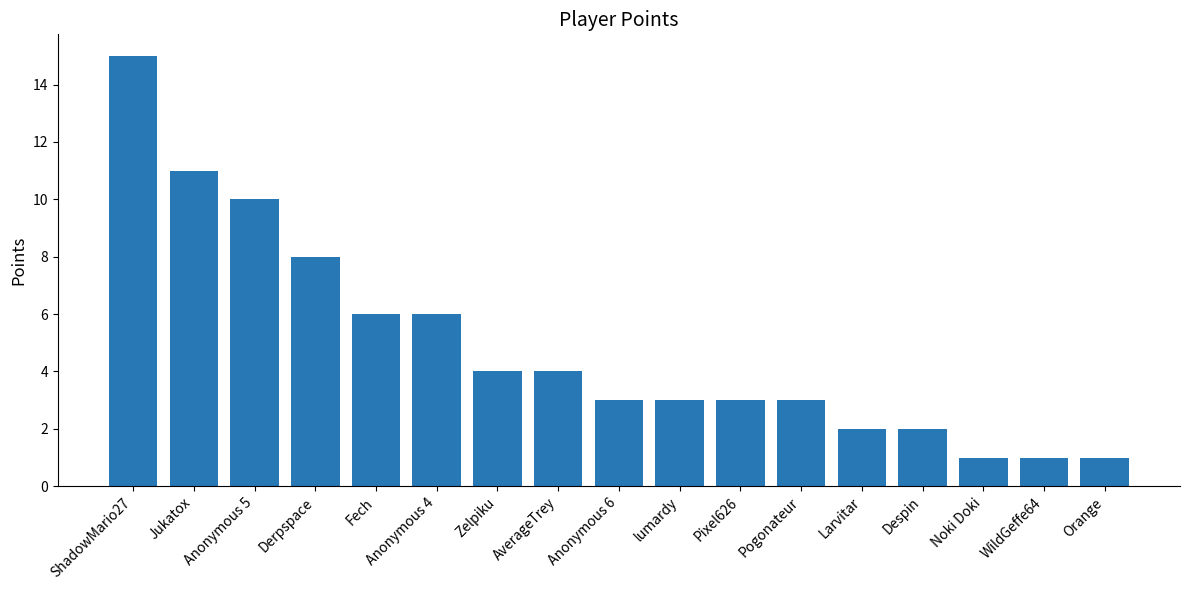

At which category does the chart reach its peak across all series?

ShadowMario27